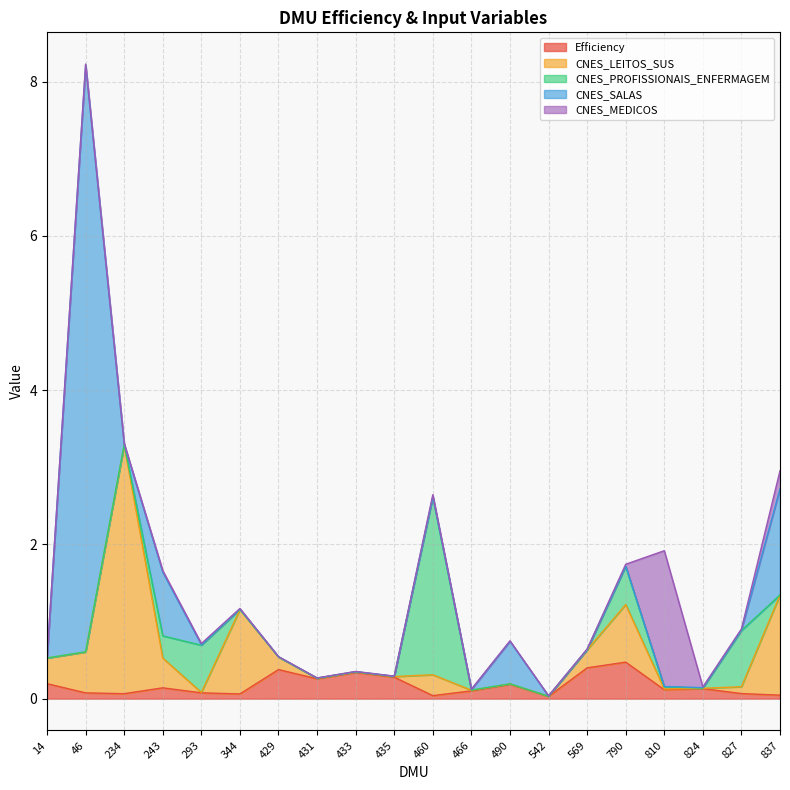

At which category does the chart reach its minimum across all series?

14